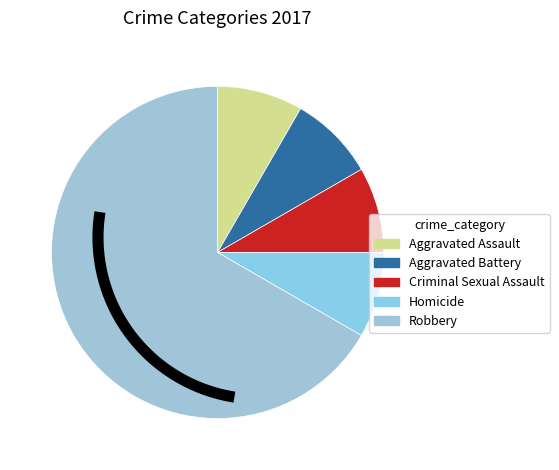

To the nearest percent, what is the combined percentage of Aggravated Assault and Criminal Sexual Assault?

17%